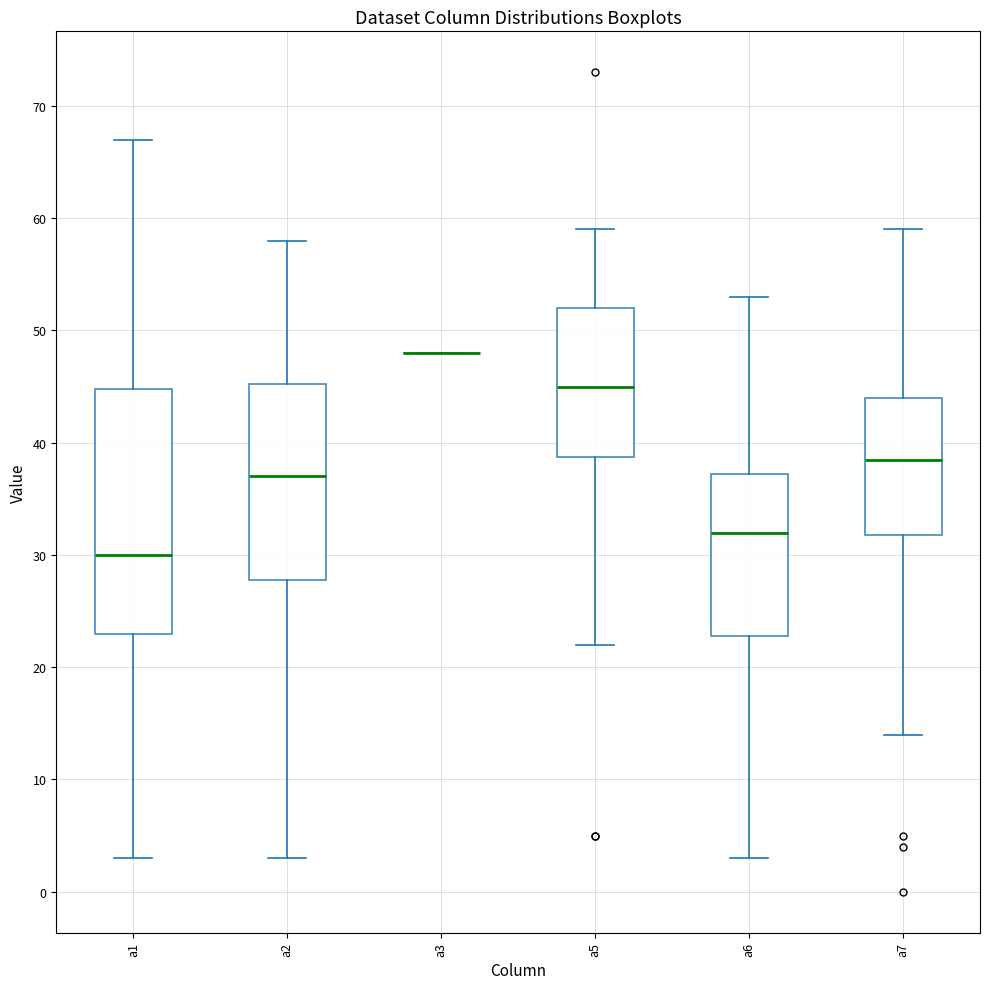

Where does the median line of the box for a7 sit on the y-axis? The values are not printed on the chart, so give them approximately, as read against the axis.

39